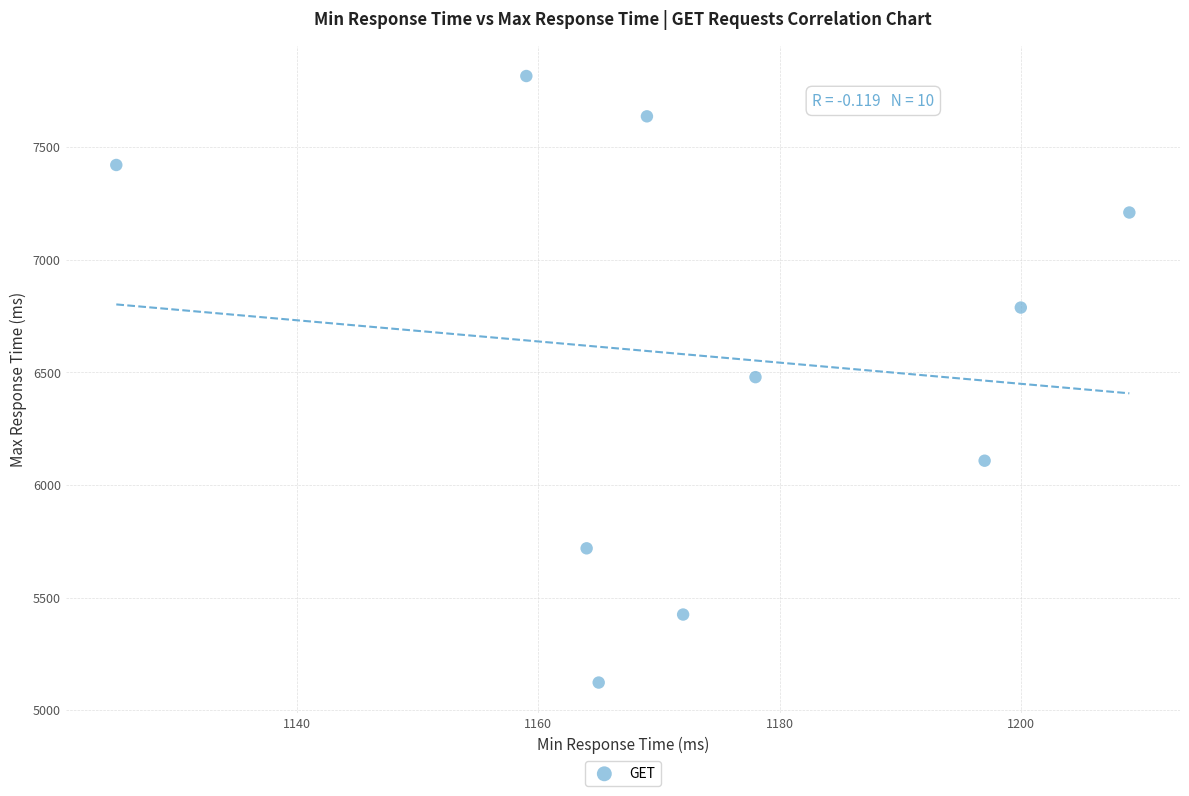

What is the range of Y values (max minus min)?

2693